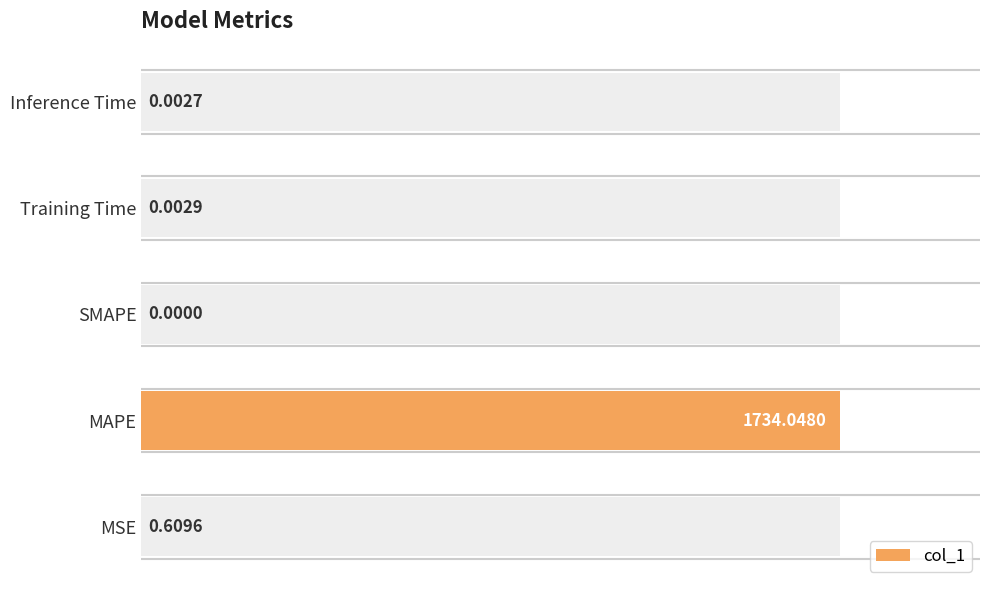

Count the number of data series in this chart.

1